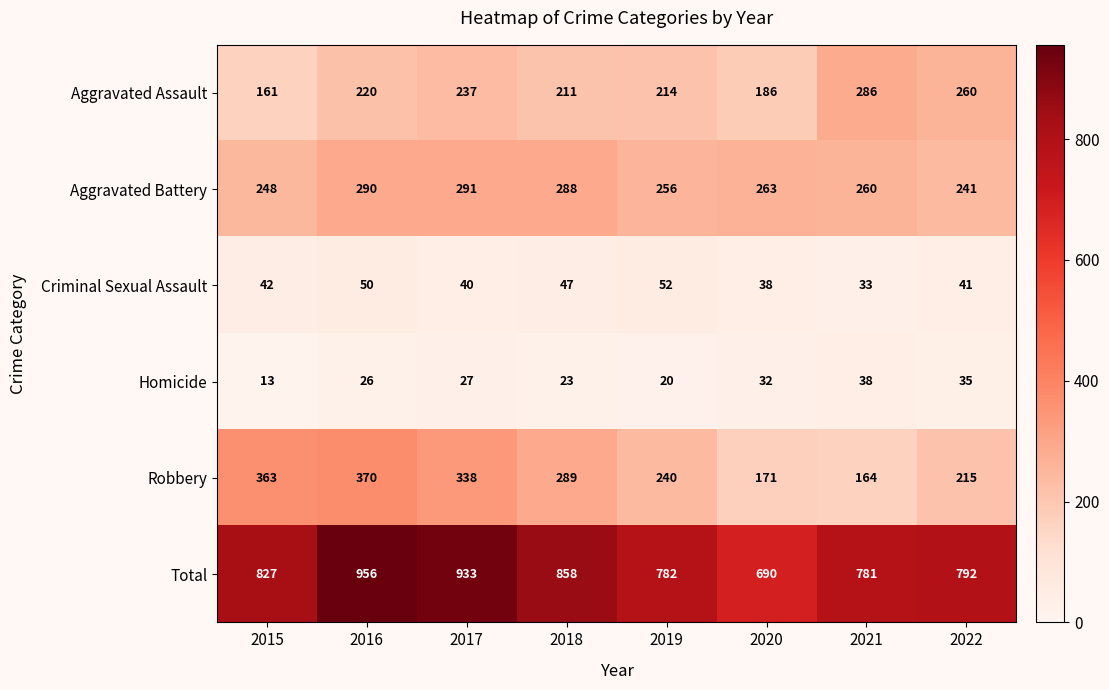

Which series has the largest total across all categories?

Total